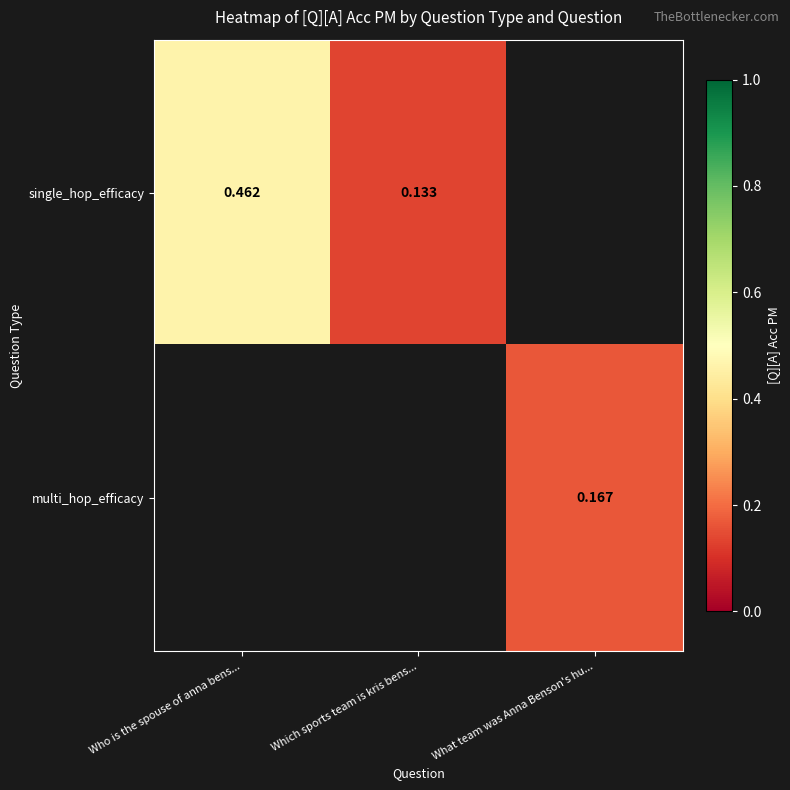

Which series has the widest spread of values?

single_hop_efficacy